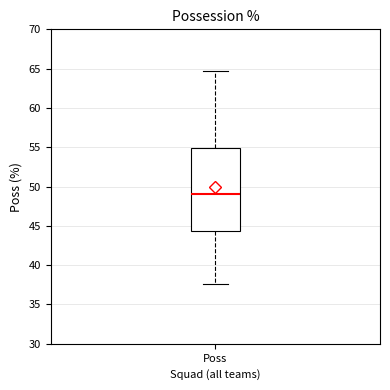

Transcribe this box plot: give where the median line is, the range the box spans, and where the two whiskers end, as read against the y-axis. The values are not printed on the chart, so give them approximately, as read against the axis.

median 49.0, box 44.5 to 55.0, whiskers 37.5 to 64.5